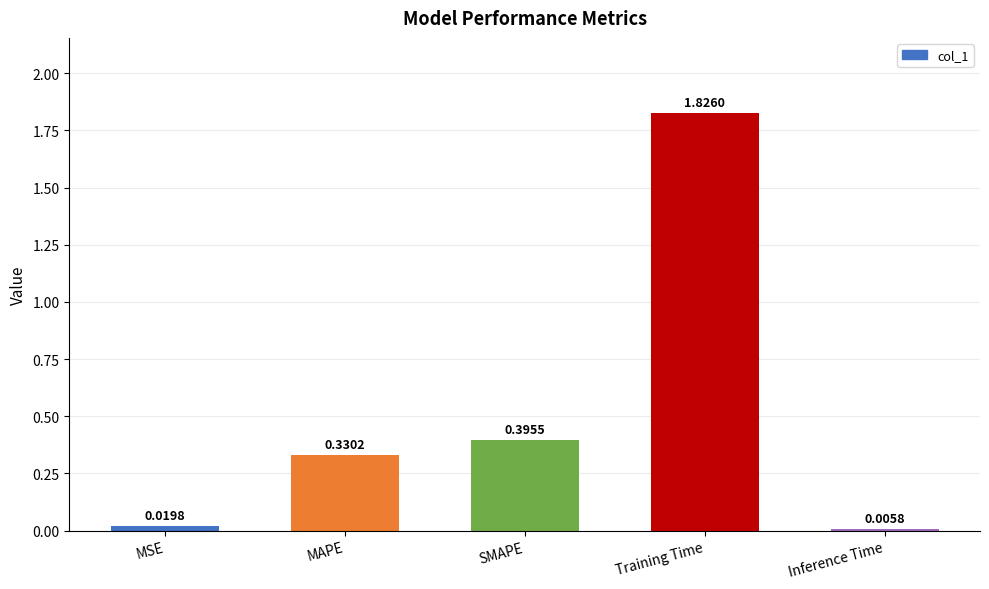

What is the sum of the values at SMAPE and Training Time?

2.2